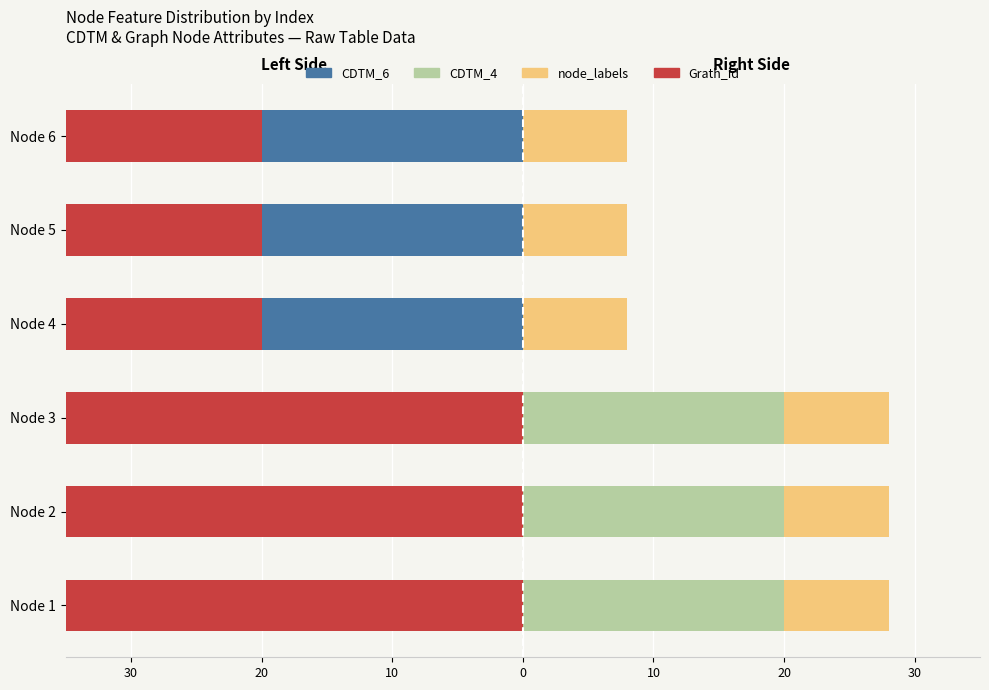

Rank the series at 0 from highest to lowest value.

Grath_id, node_labels, CDTM_4, CDTM_6